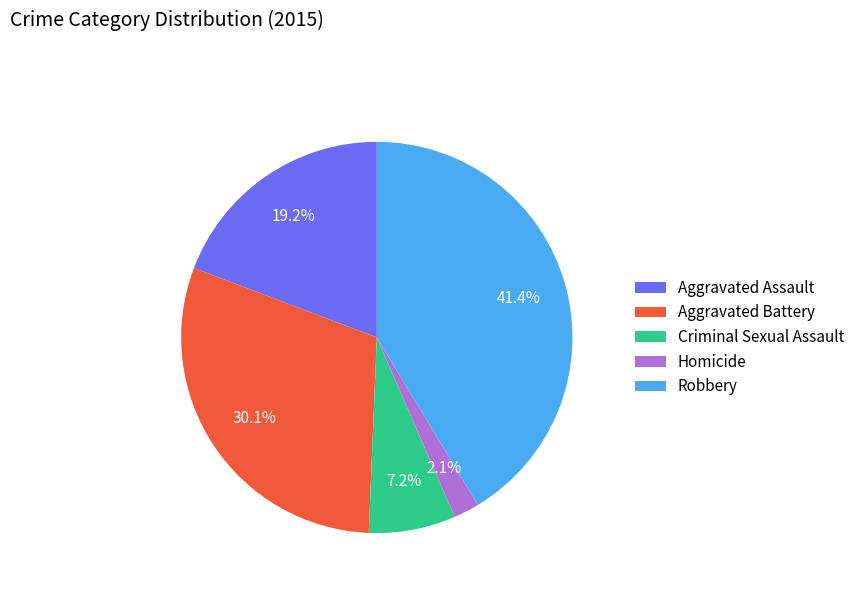

To the nearest percent, what is the difference between the largest and smallest slice percentages?

39%